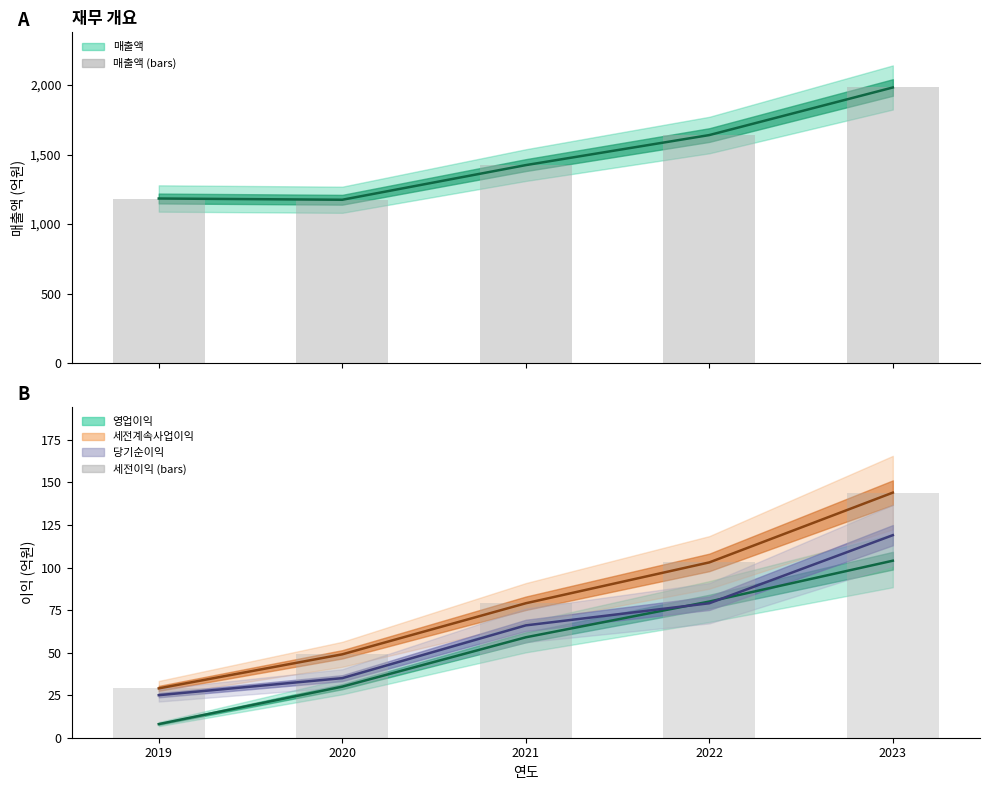

What is the value of the 5th bar from the left?

1982